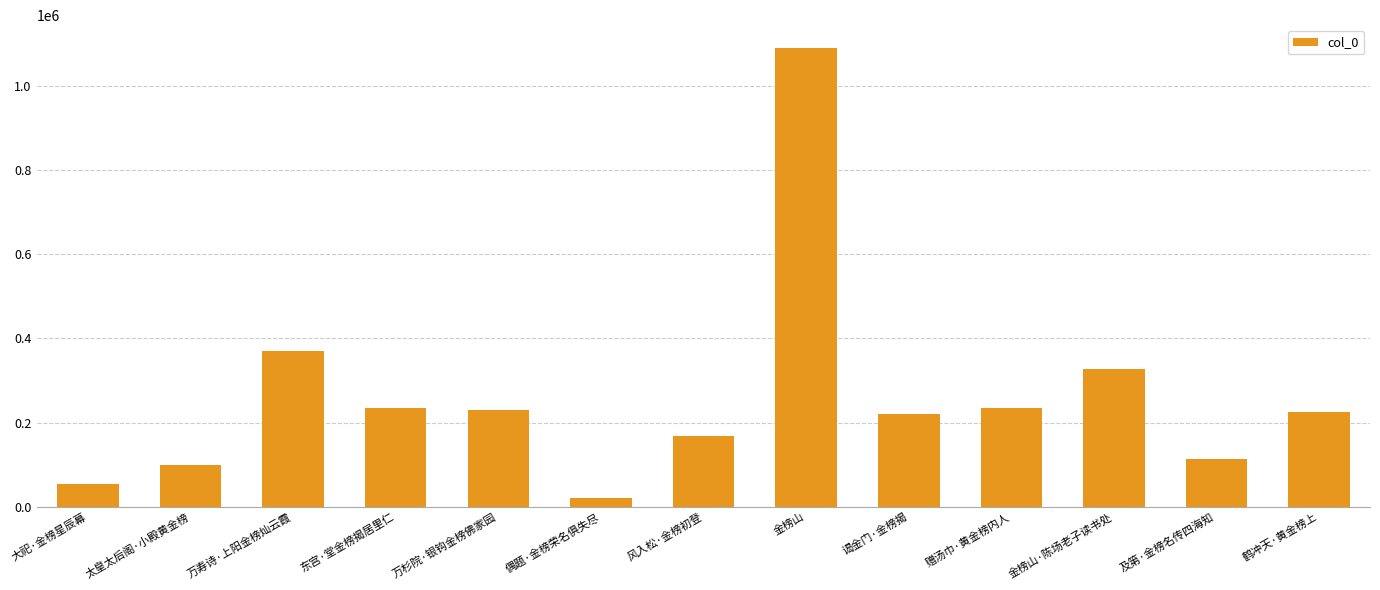

What is the difference between the second highest and second lowest values?

317264